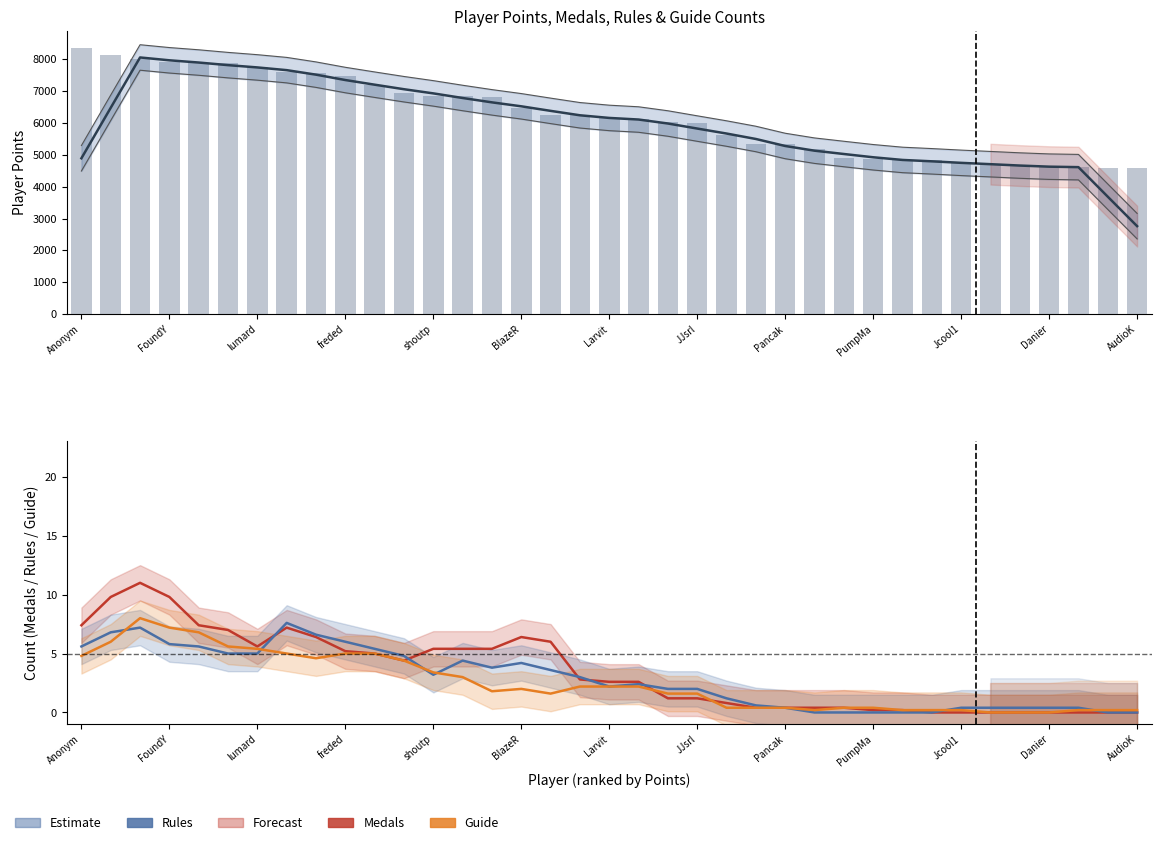

The Medals series shows 0.0 at 35. True or false?

True